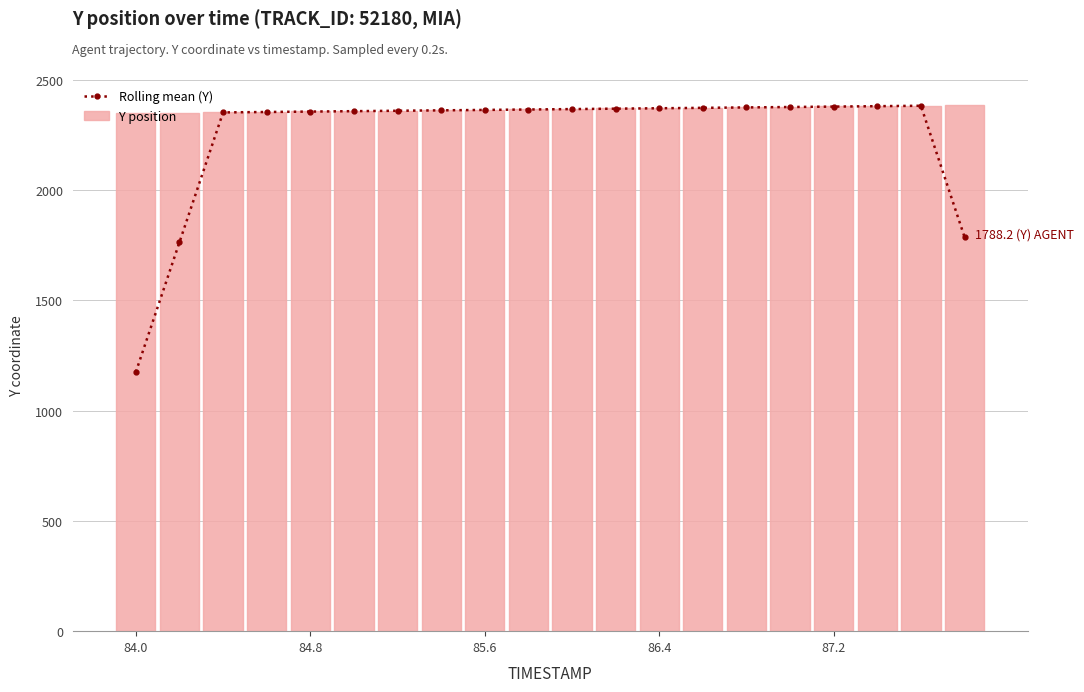

The Y position series shows 3526.5 at 84.0. True or false?

False